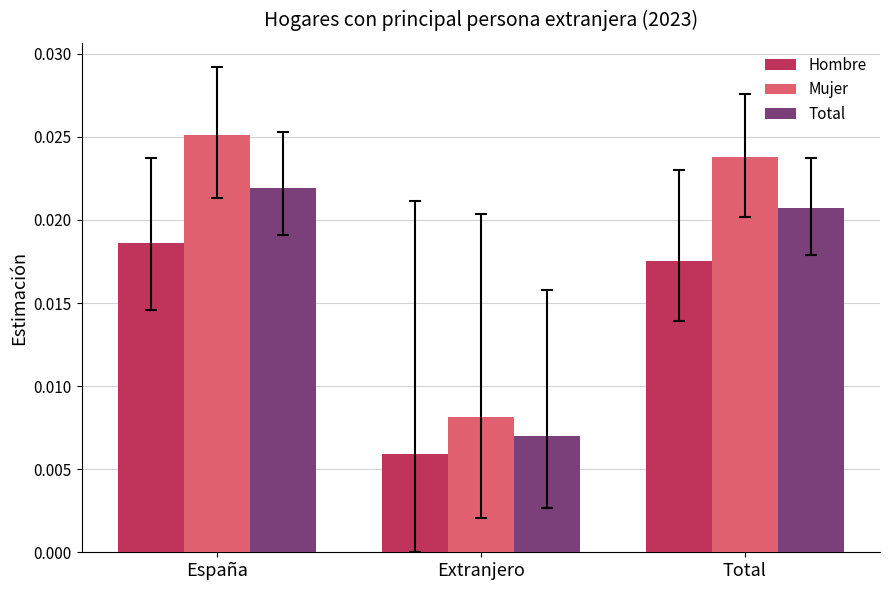

What is the total value across all series at Total?

0.1